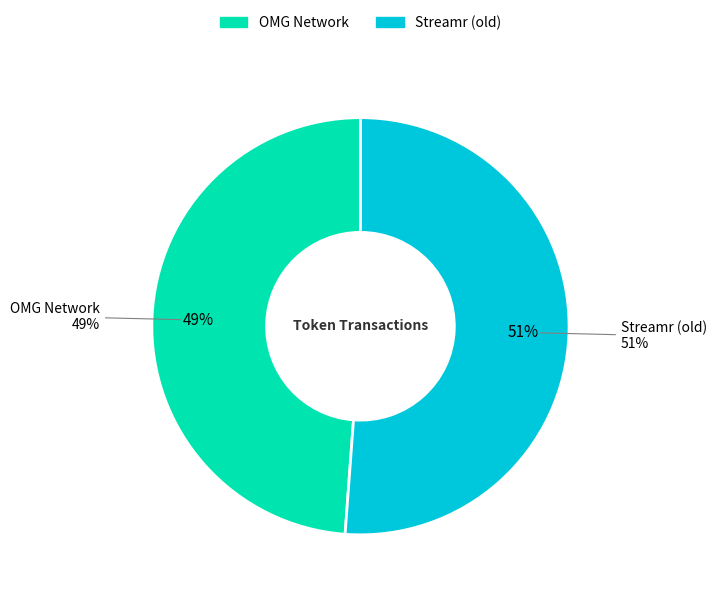

Which category has the smallest portion of the pie?

OMG Network